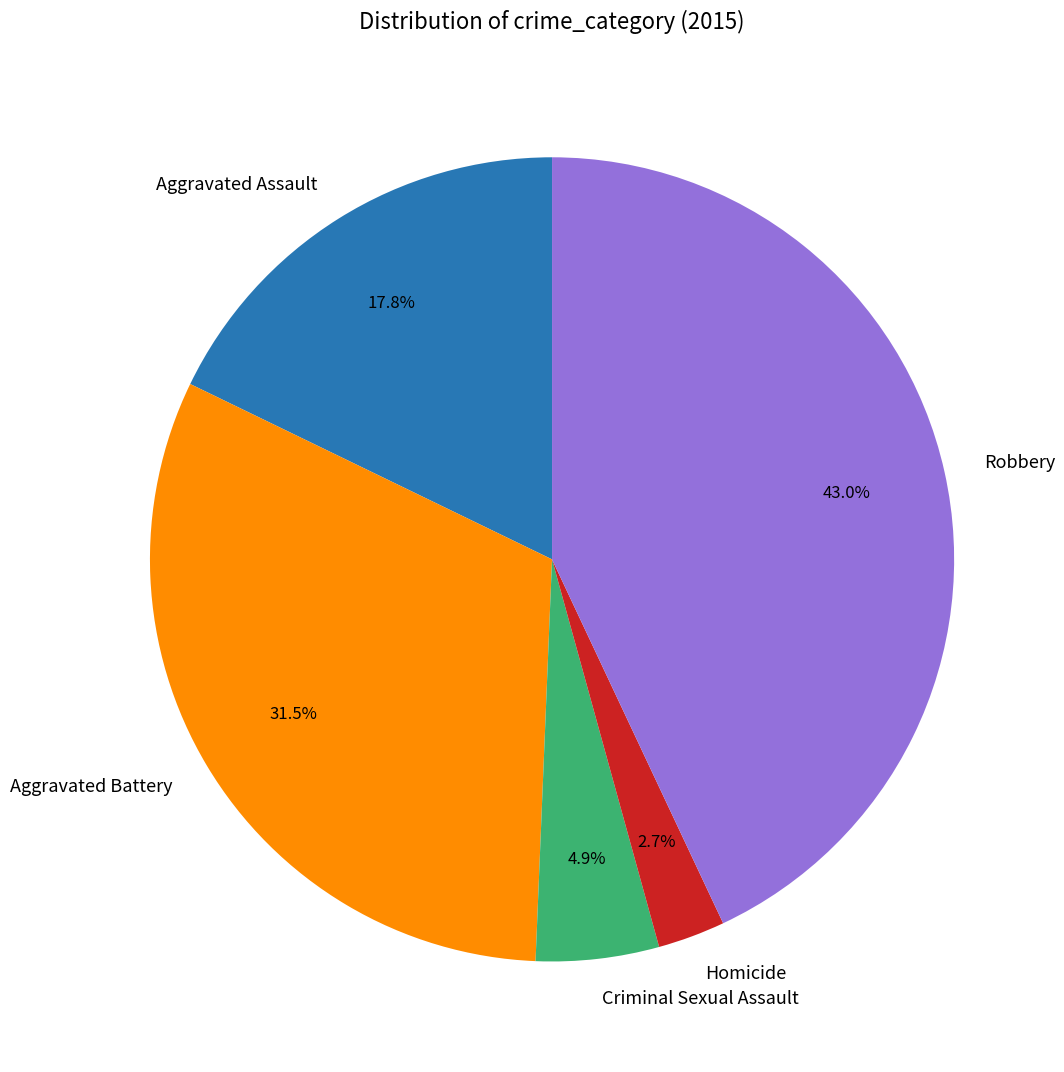

Combined, do Criminal Sexual Assault and Aggravated Battery account for over 50%?

No